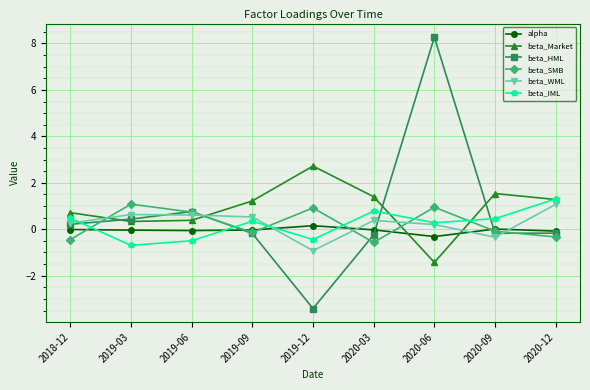

Where does the beta_Market series first go above 1?

2019-09